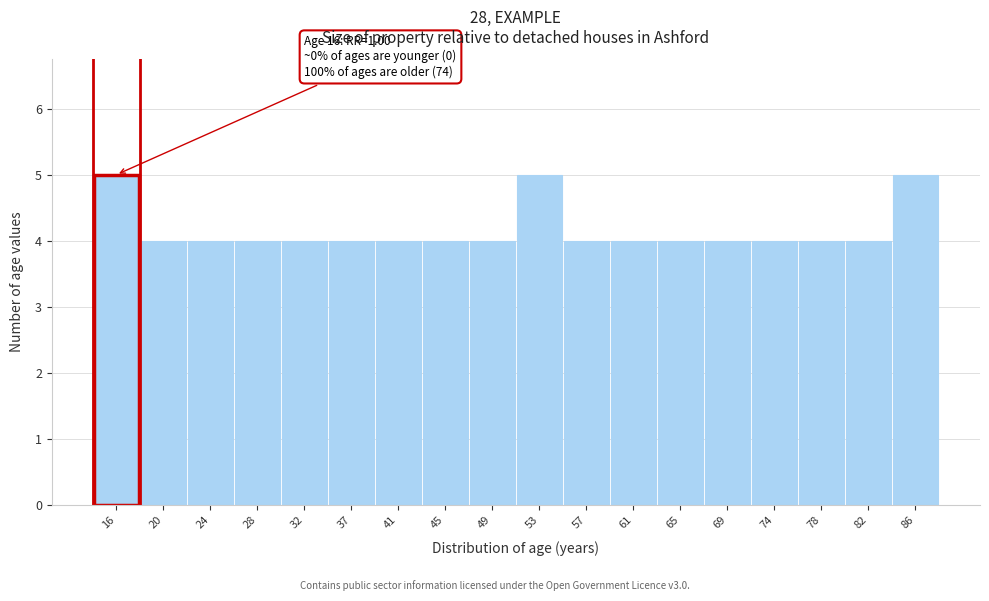

Reading right to left, list all the values displayed in this chart.

86=5	82=4	78=4	74=4	69=4	65=4	61=4	57=4	53=5	49=4	45=4	41=4	37=4	32=4	28=4	24=4	20=4	16=5